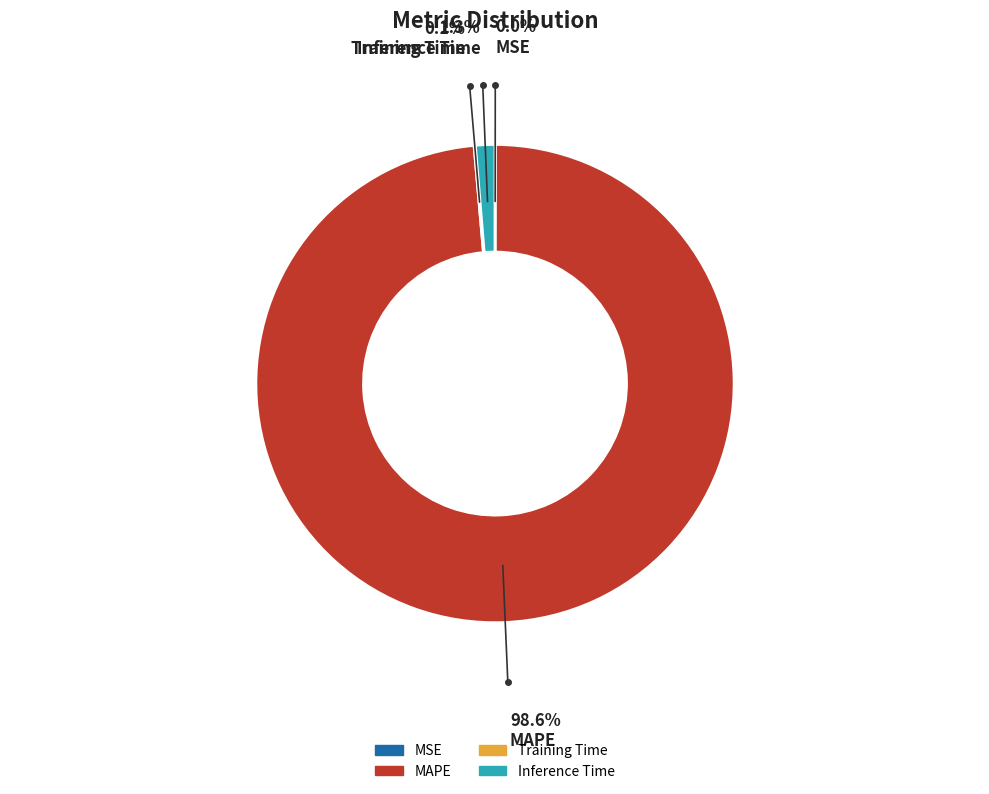

What is the largest slice in the pie chart?

MAPE